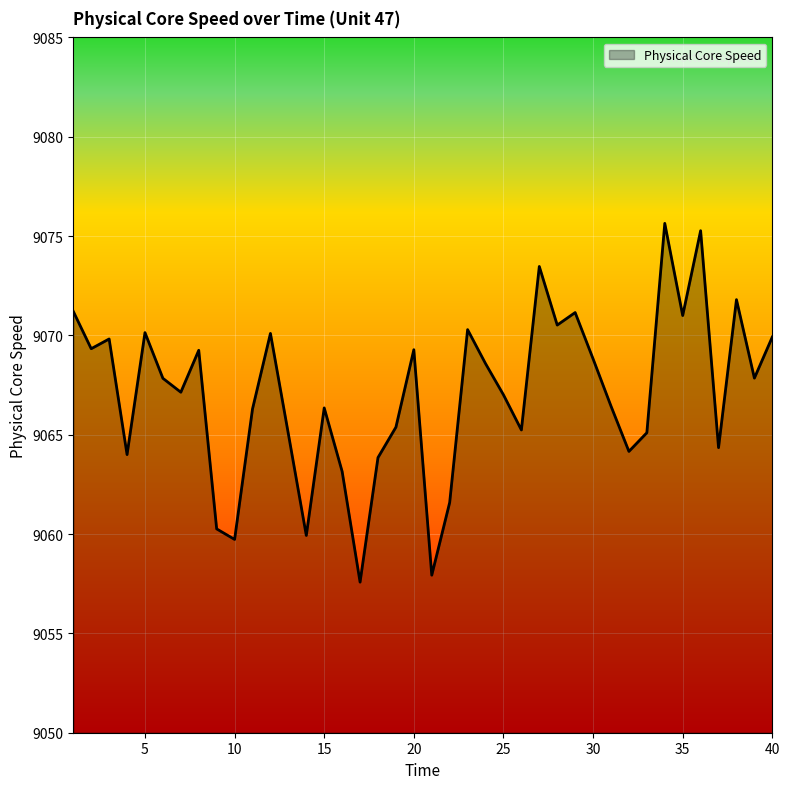

How many interior local valleys (lower than both neighbors) does the data have?

13